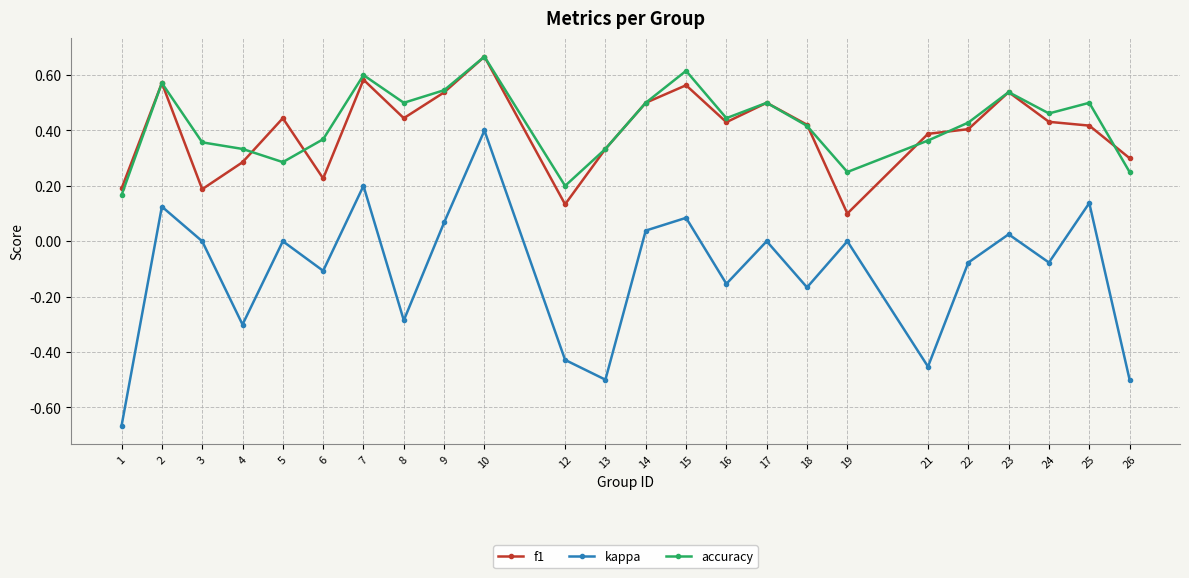

Which series has the largest range (max minus min)?

kappa